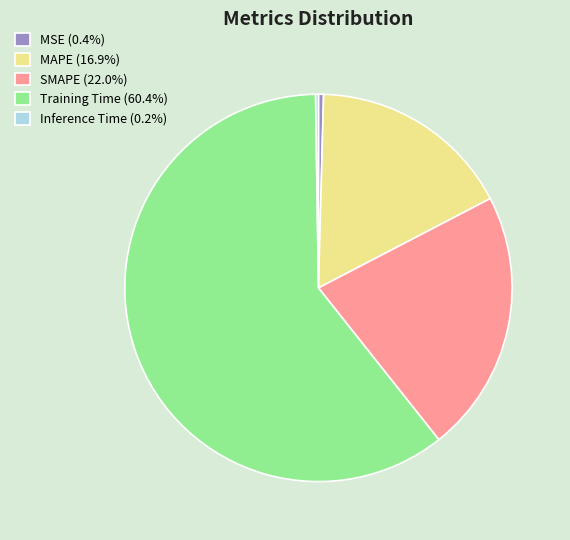

Is the sum of MAPE (16.9%) and SMAPE (22.0%) greater than half?

No